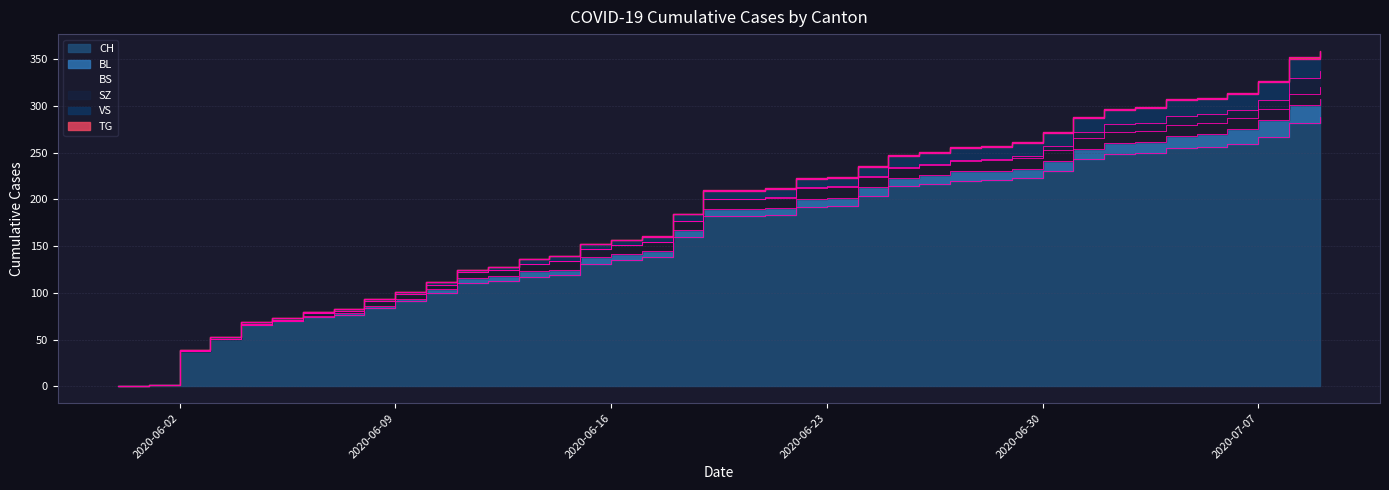

What is the value of the CH point at the 12th from the left?

111